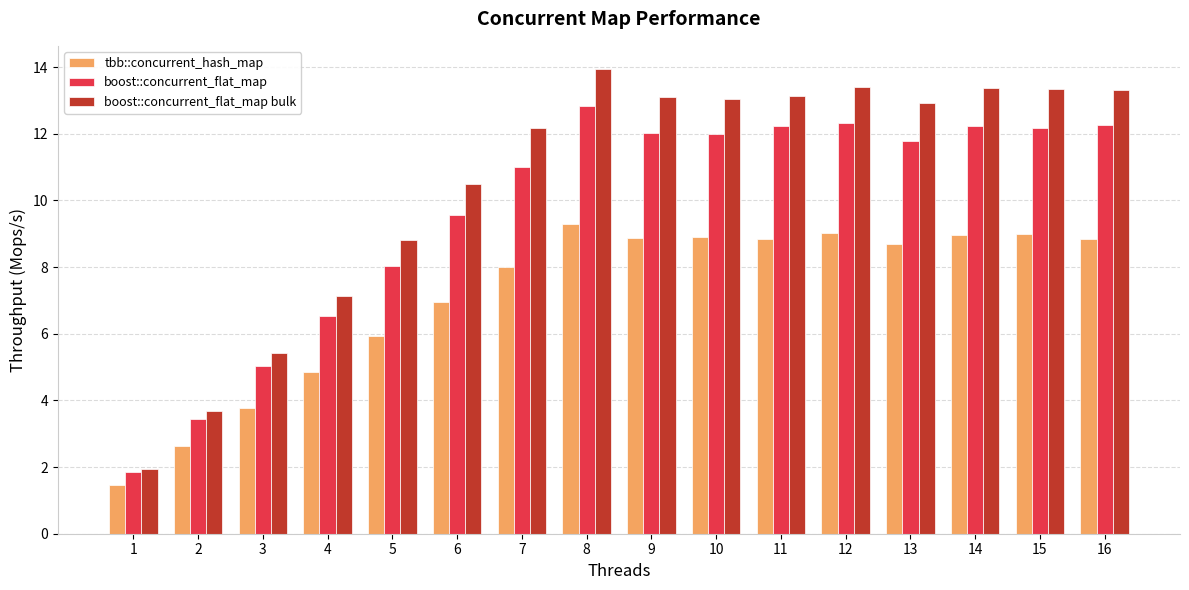

What is the difference between the second highest and second lowest values in the boost::concurrent_flat_map series?

8.9